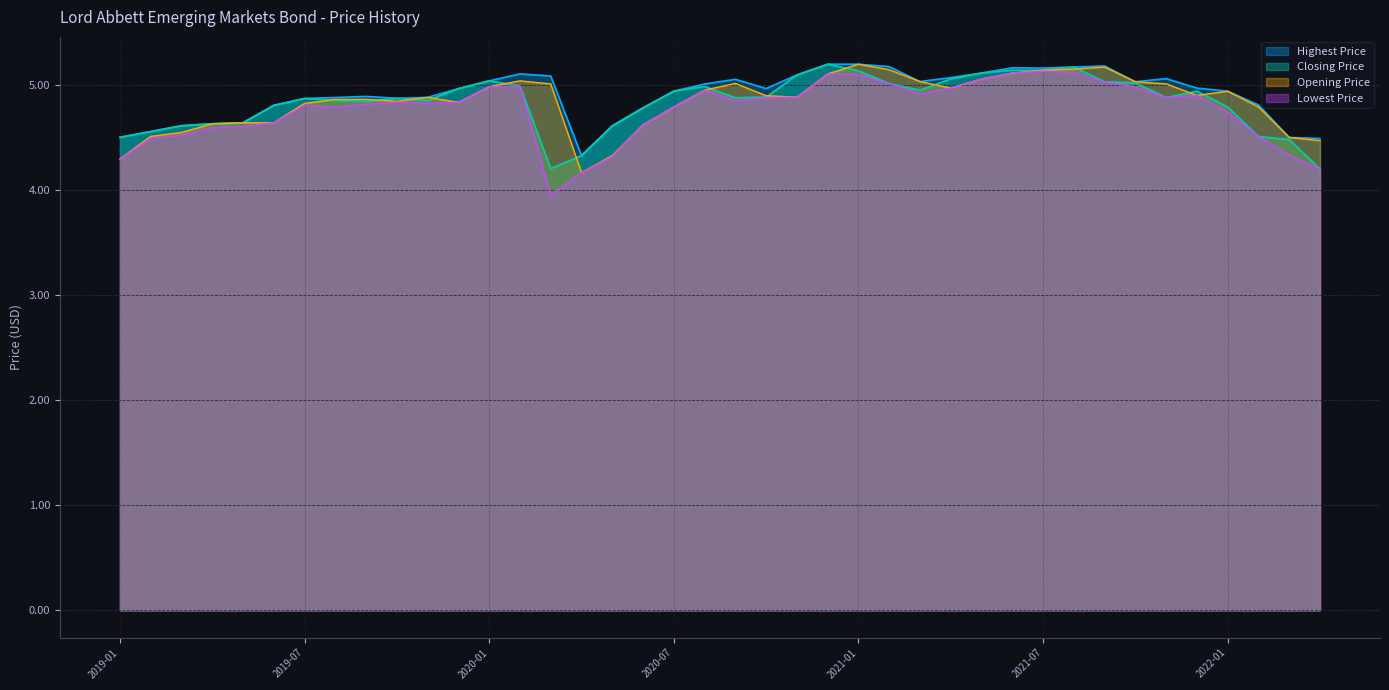

How many lines are shown in the chart?

4